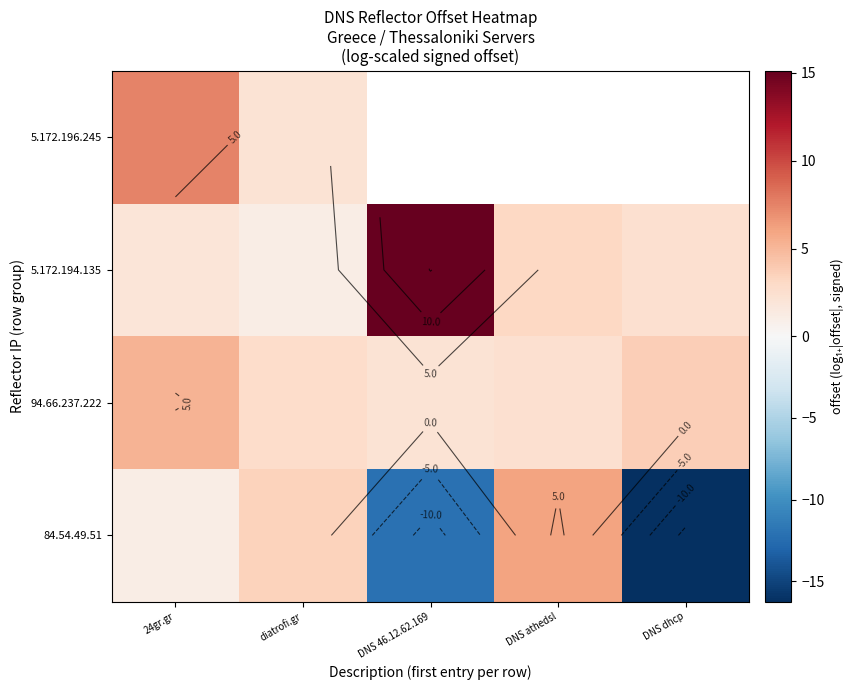

At which label is 5.172.196.245 closest to 4?

diatrofi.gr